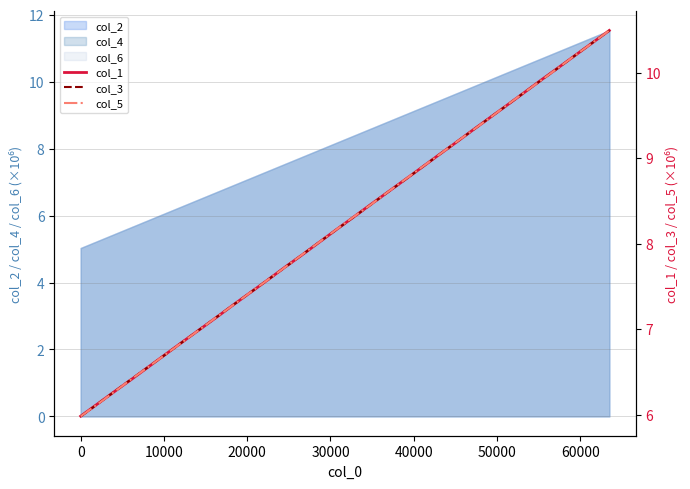

Which series has the largest total across all categories?

col_1